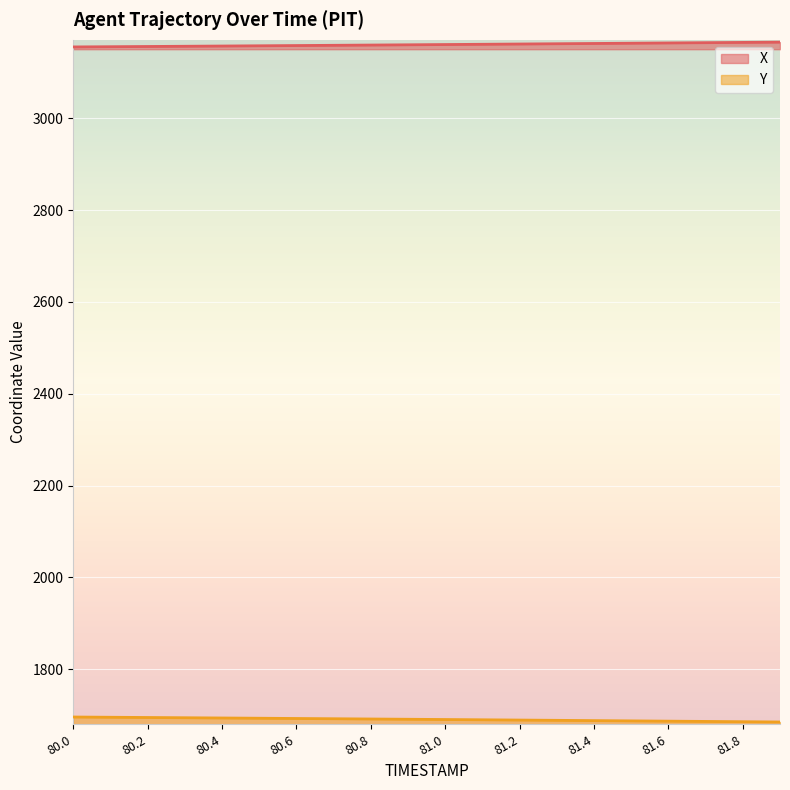

What is the value of the X point at the 17th from the left?

3163.9